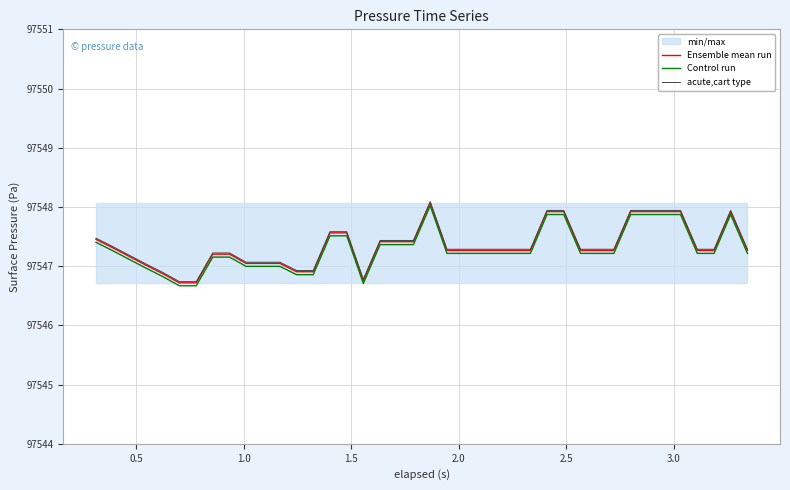

Which series has the largest total across all categories?

acute,cart type